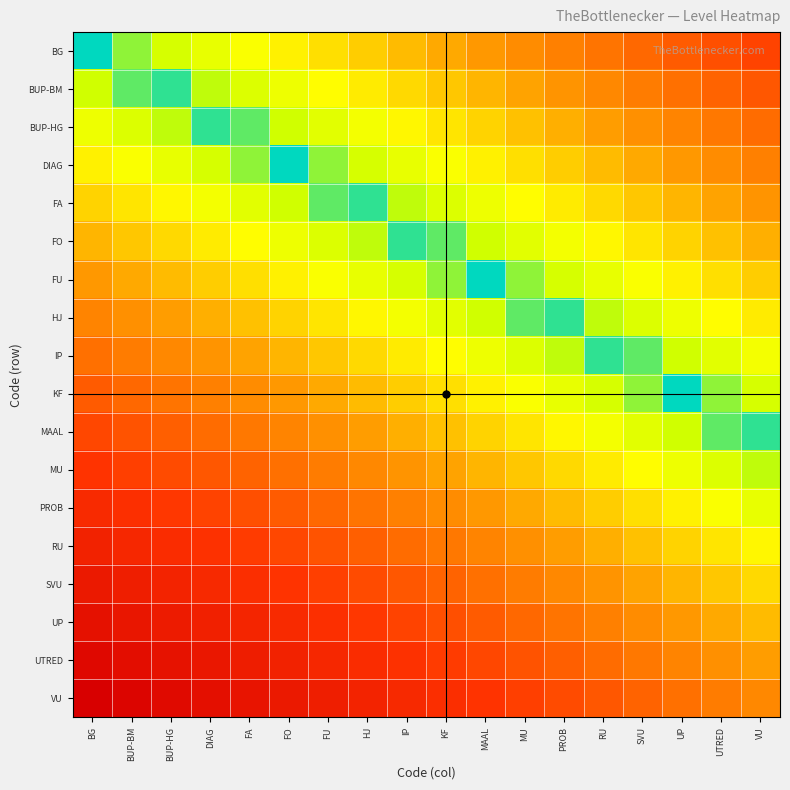

List the series in order of their peak value, highest first.

VU, UTRED, UP, SVU, RU, PROB, MU, BG, MAAL, BUP-BM, KF, BUP-HG, IP, DIAG, HJ, FA, FU, FO